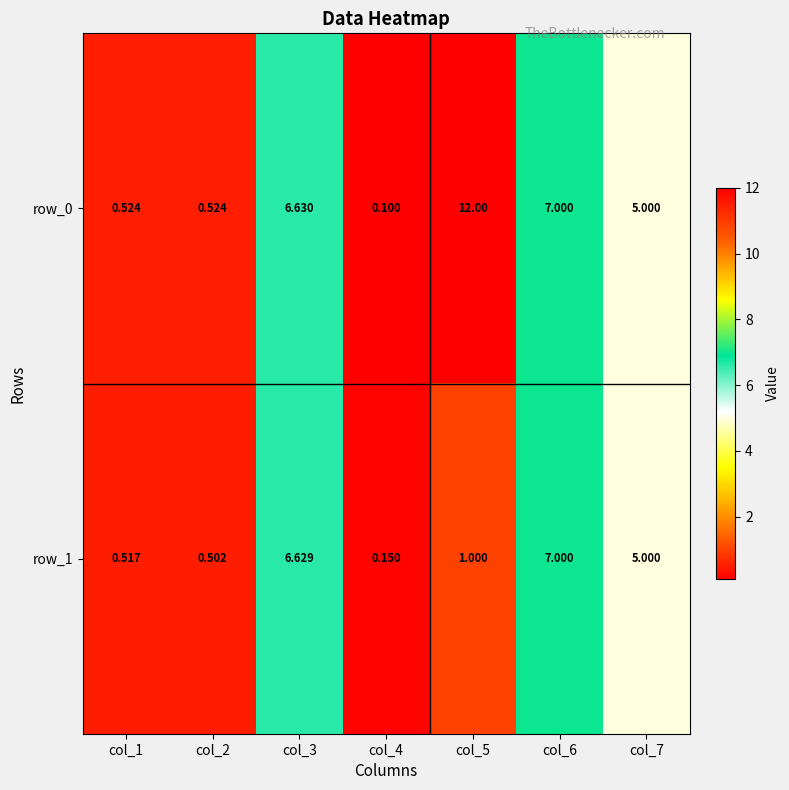

At which label is row_0 closest to 6?

col_3